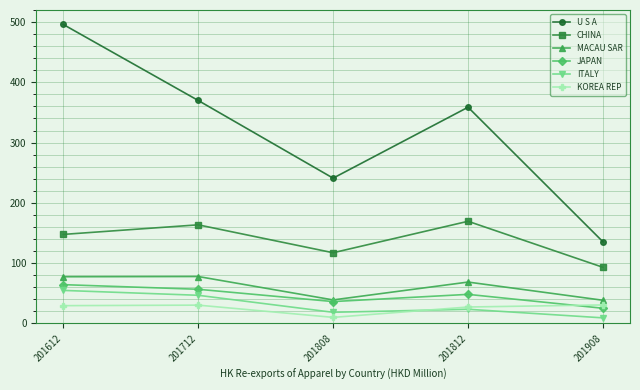

True or false: JAPAN and CHINA intersect in this chart.

False